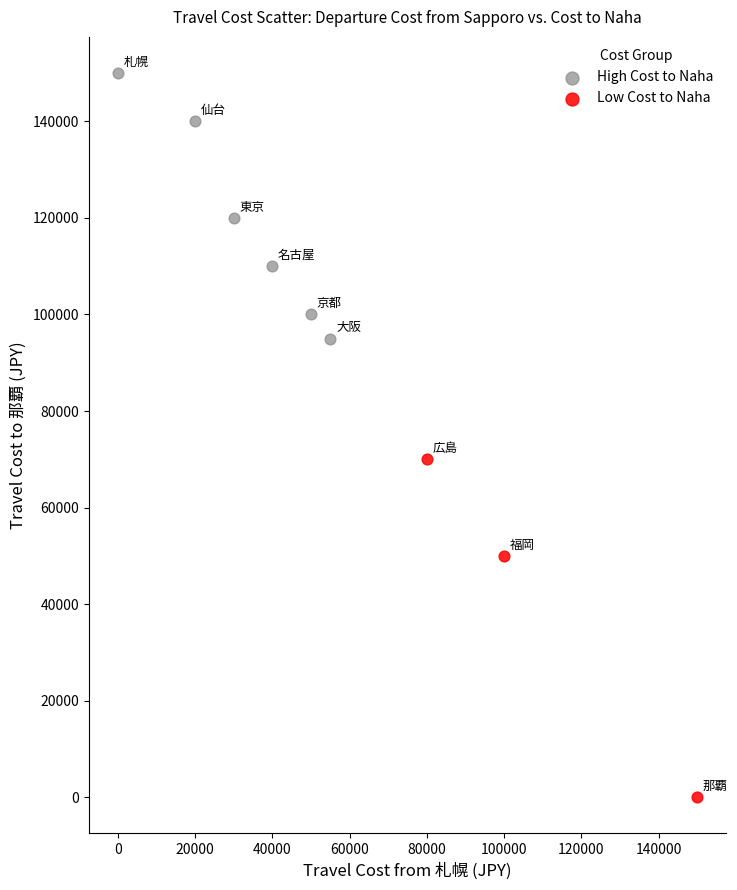

Which series has the widest spread of Y values?

Low Cost to Naha